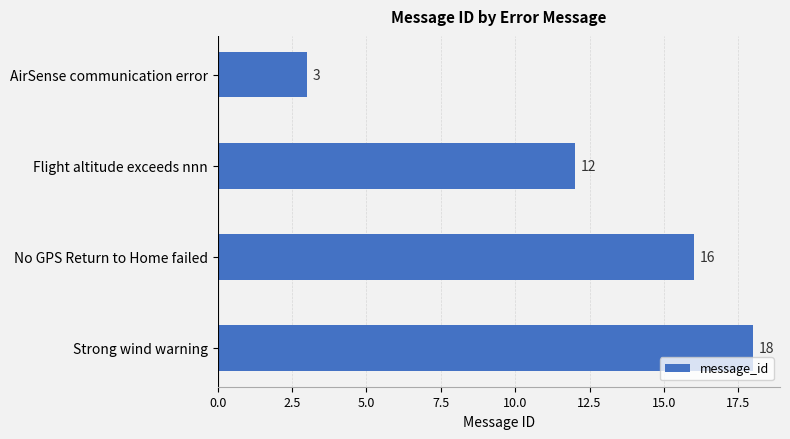

True or false: the data shows 12 at Flight altitude exceeds nnn.

True